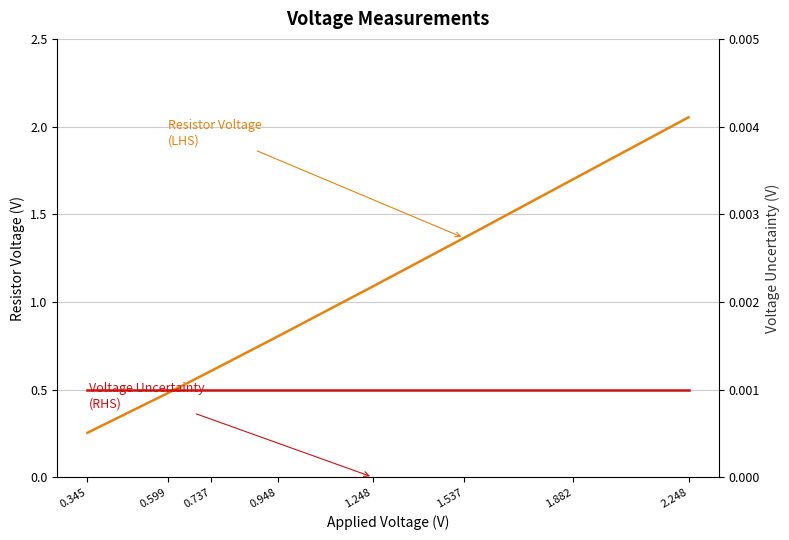

Which series has the largest range (max minus min)?

Resistor Voltage